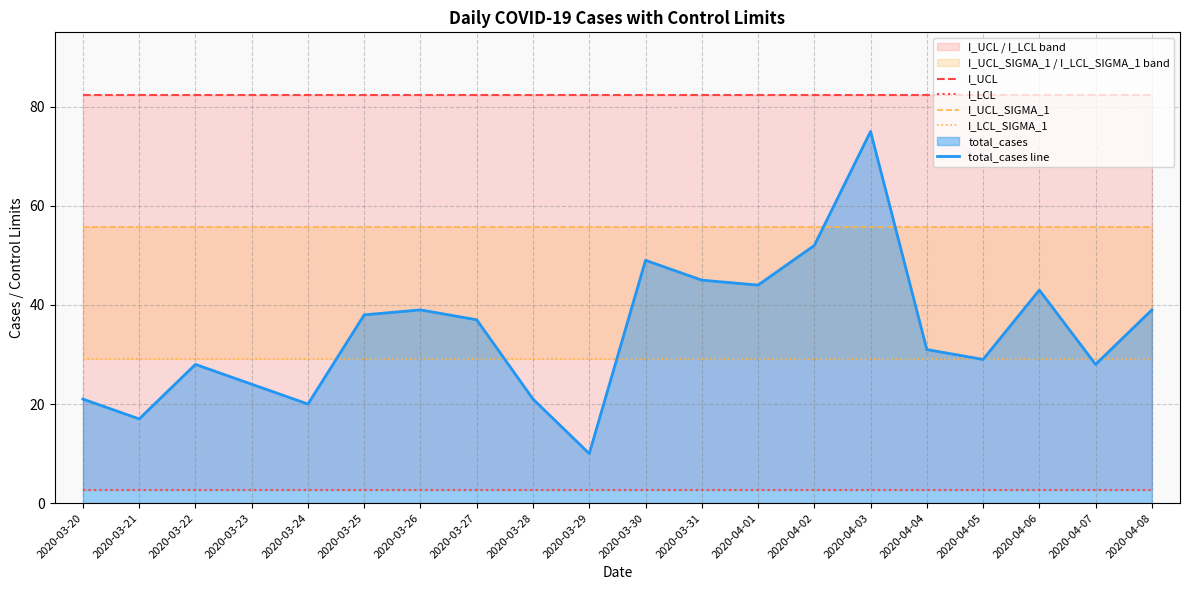

Read the total_cases line value at 2020-03-27.

37